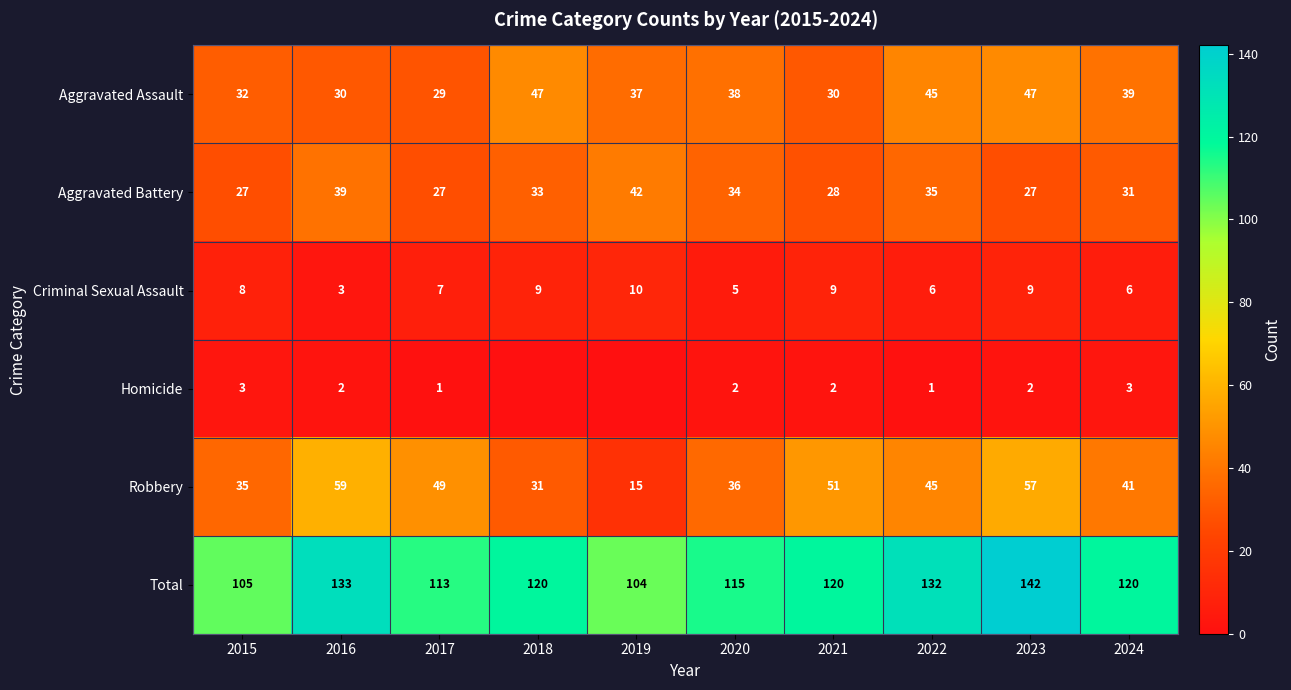

At which label does Aggravated Battery first exceed 33?

2016